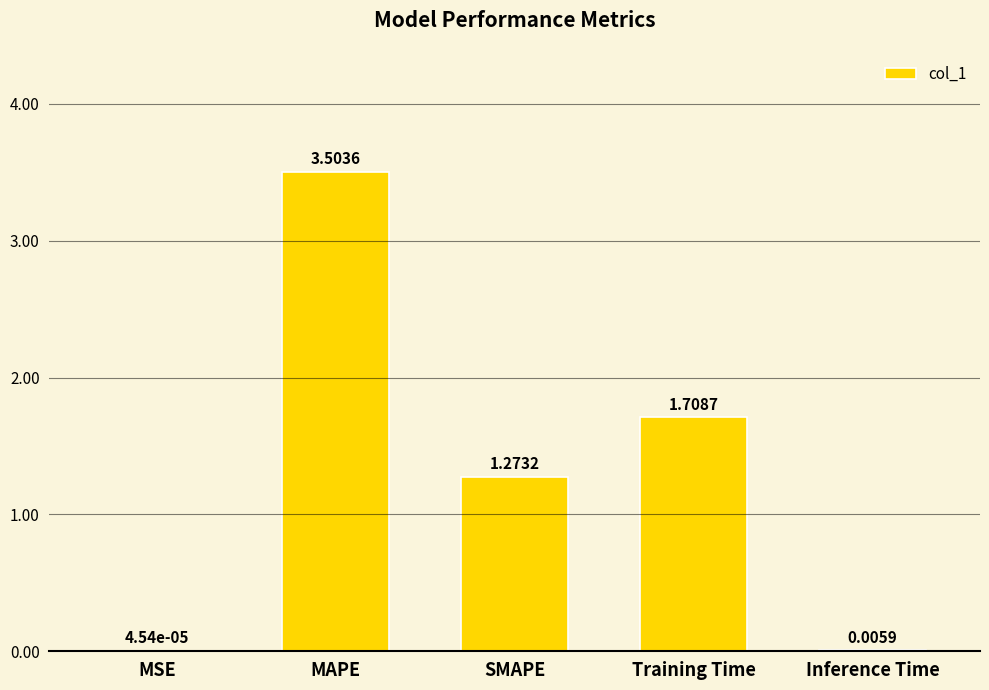

What is the sum of the values at SMAPE and MAPE?

4.8